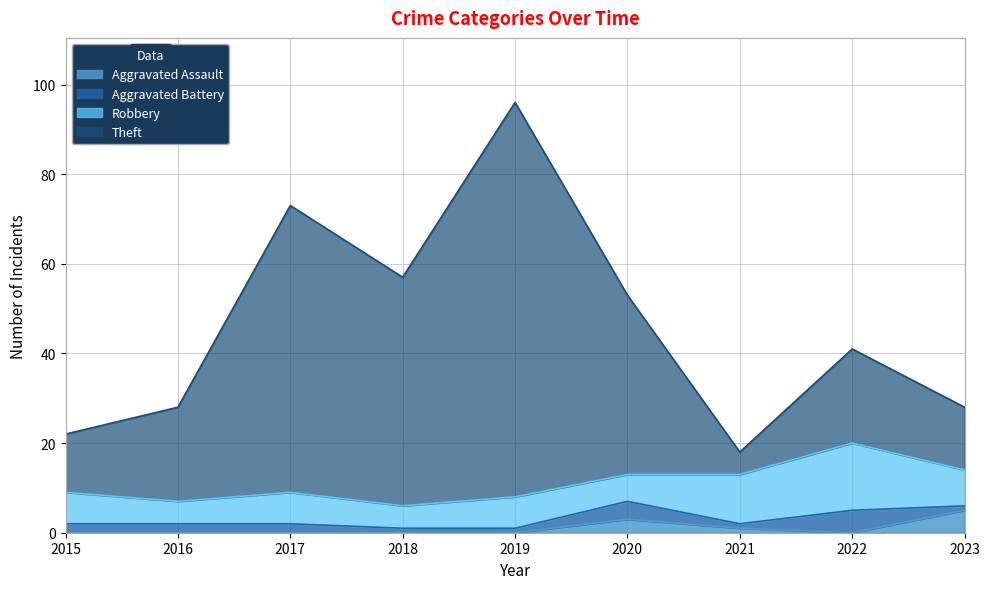

How many lines are shown in the chart?

4